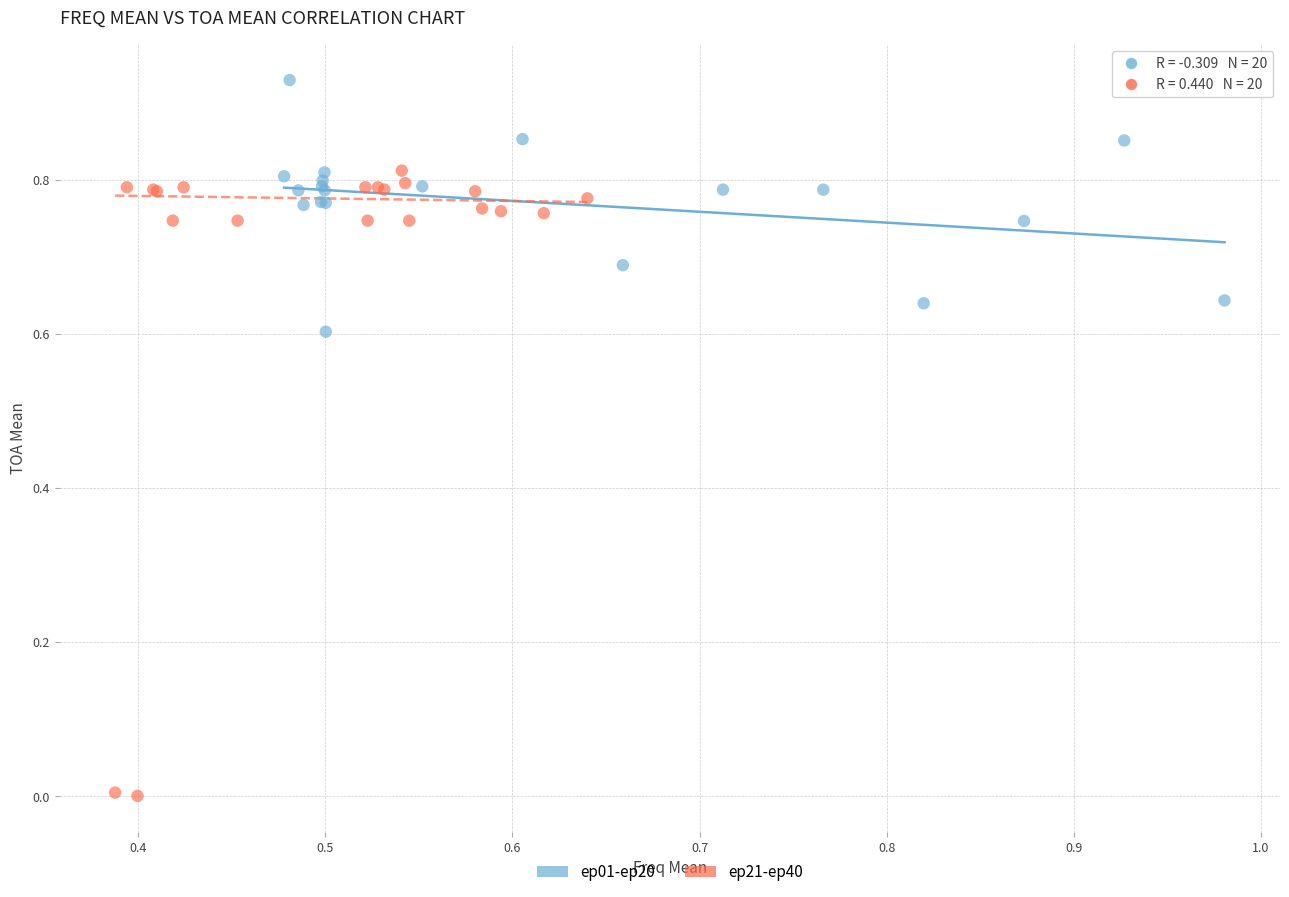

Which series contains the lowest Y value?

ep21-ep40